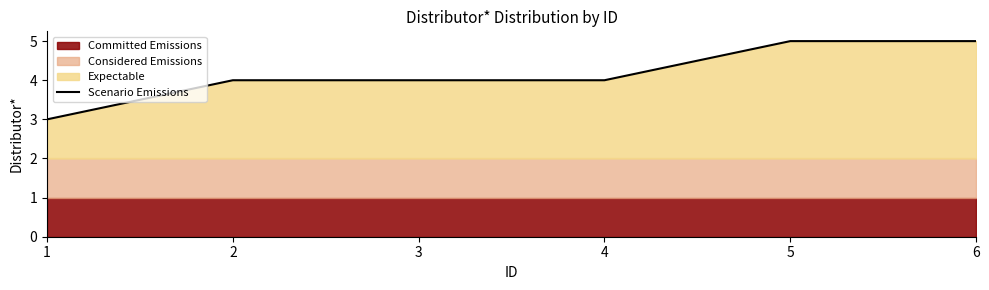

How many values are between 4 and 5?

5